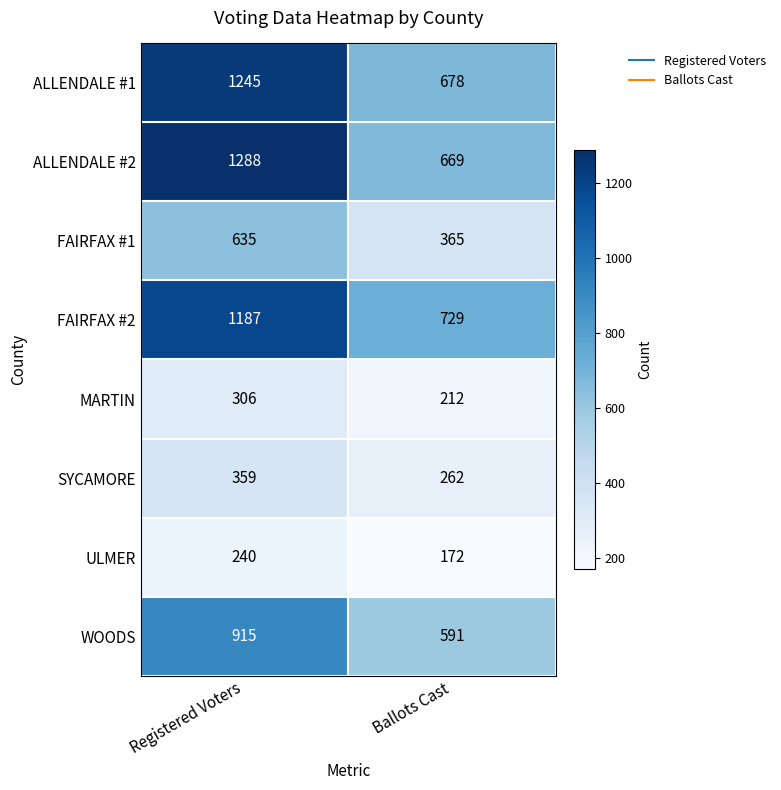

Rank the series by their maximum value, from highest to lowest.

ALLENDALE #2, ALLENDALE #1, FAIRFAX #2, WOODS, FAIRFAX #1, SYCAMORE, MARTIN, ULMER